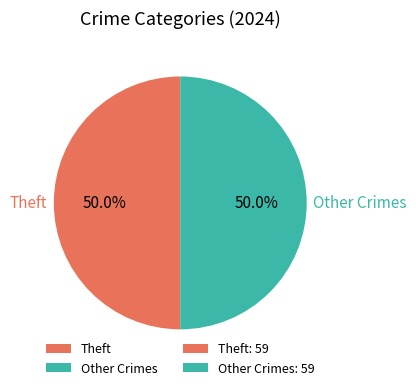

Approximately how many times larger is the value at Other Crimes compared to Theft?

1.0